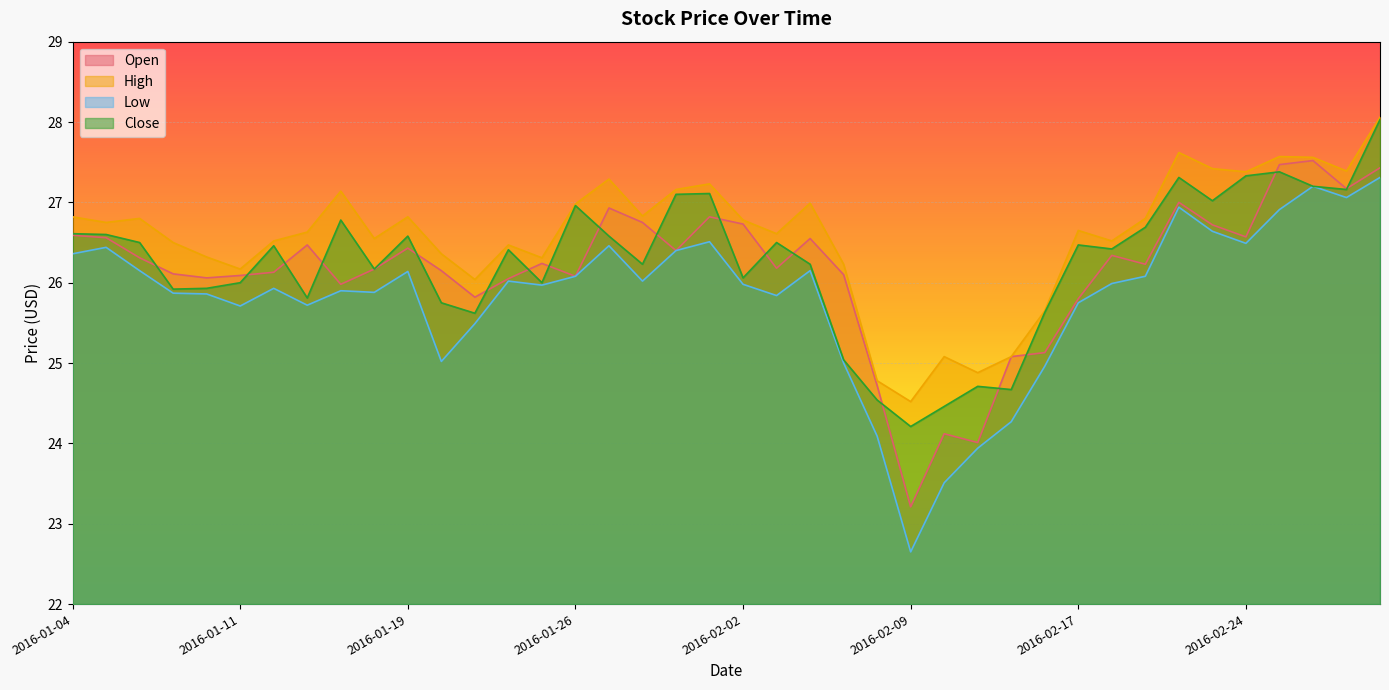

Which series has the widest spread of values?

Low